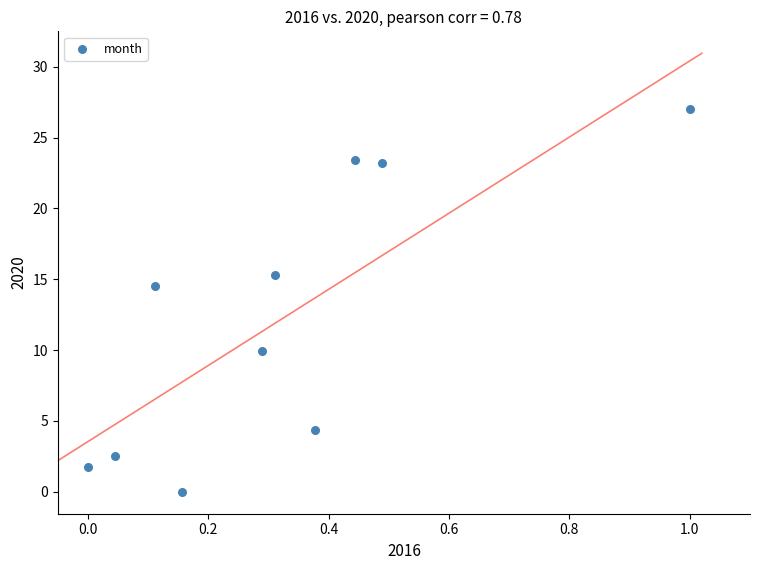

What is the average Y value?

12.2